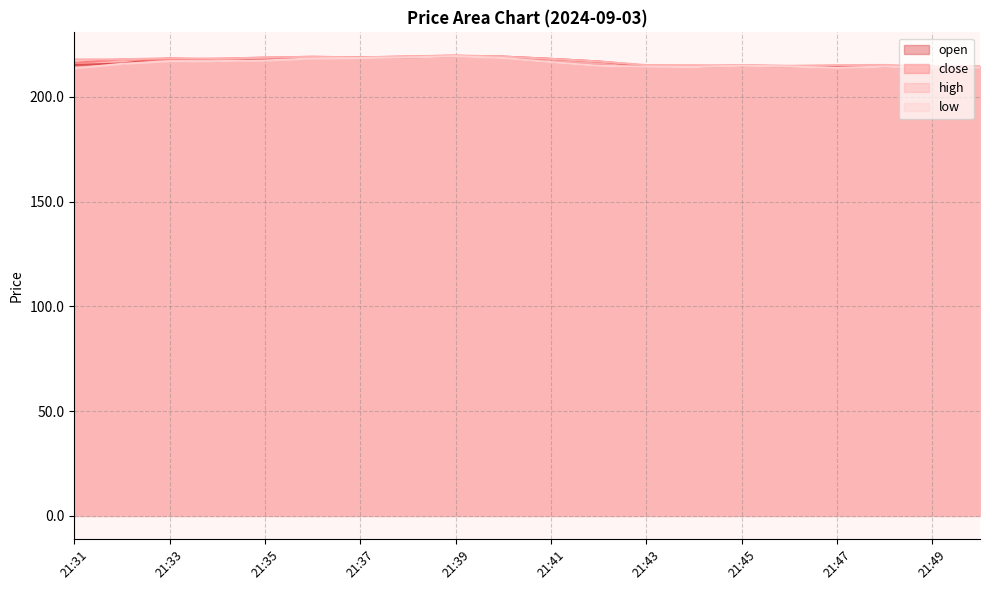

Where is the first local maximum for close?

21:32